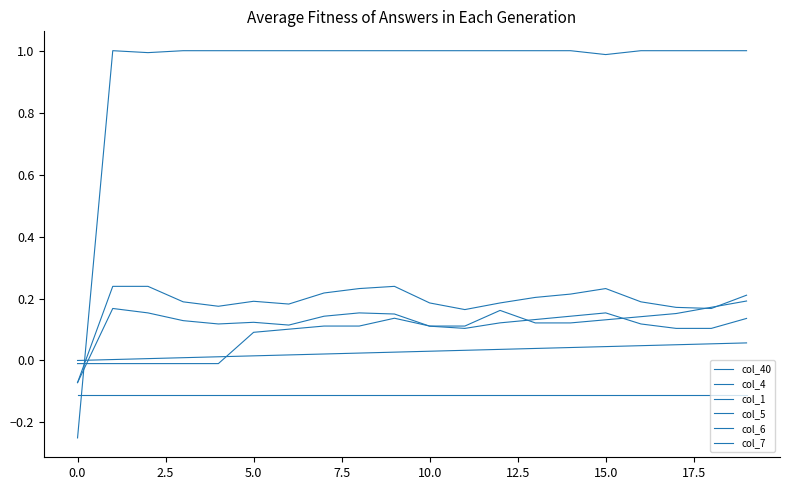

At how many categories does at least one series exceed 0?

19